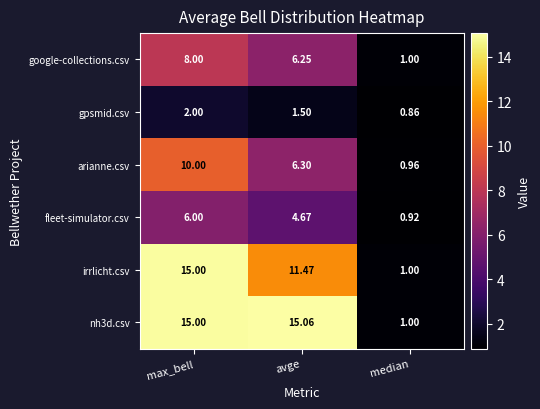

At which label does fleet-simulator.csv first exceed 4?

max_bell